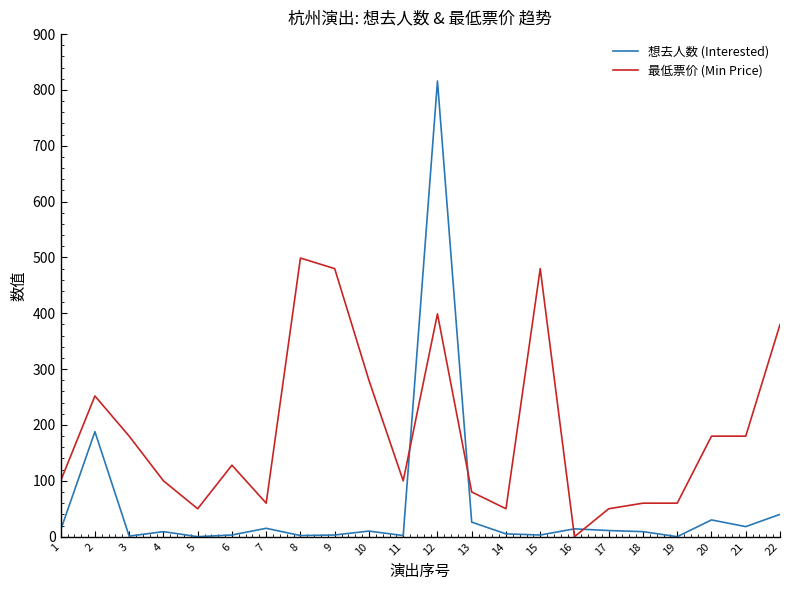

Is the value of 想去人数 (Interested) at 12 greater than the value of 最低票价 (Min Price) at 17?

Yes